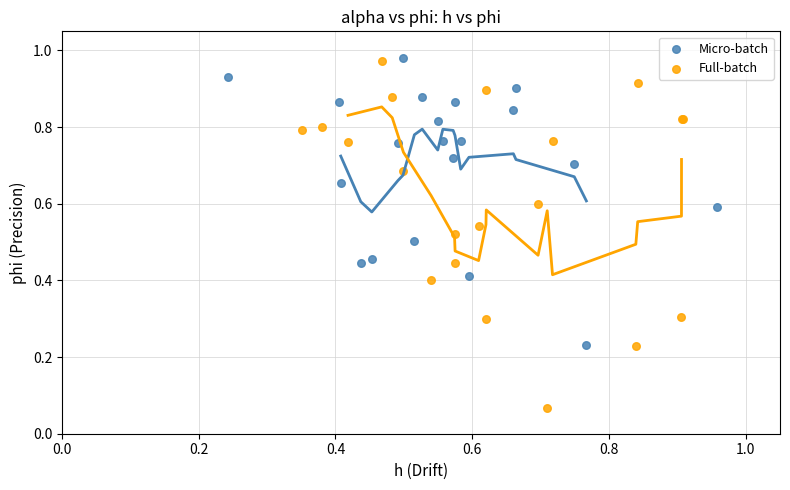

Which series has the largest Y range (max minus min)?

Full-batch